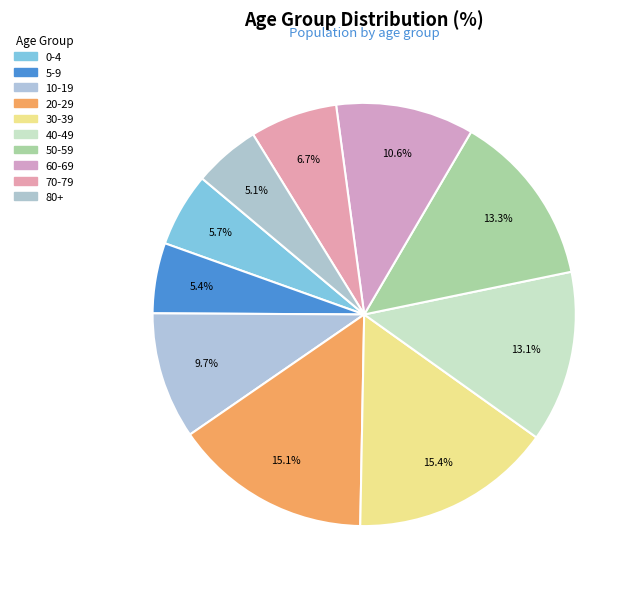

To the nearest percent, what is the combined percentage of 70-79 and 60-69?

17%